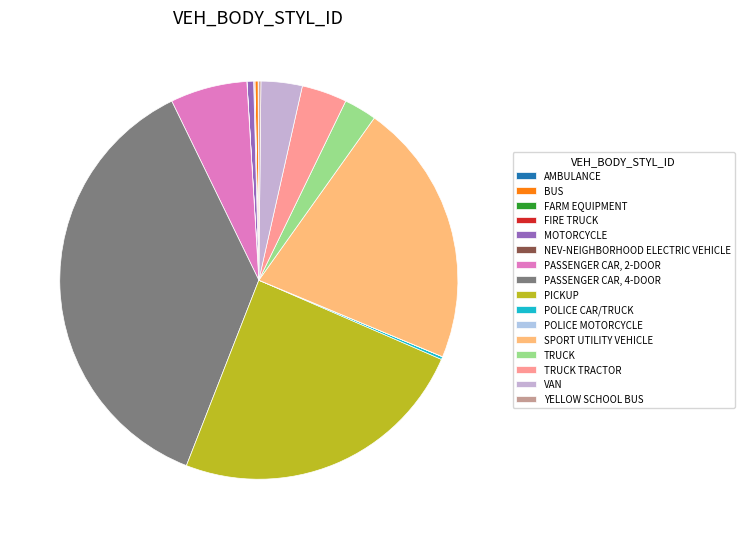

What is the total percentage of FIRE TRUCK and TRUCK?

2.7%